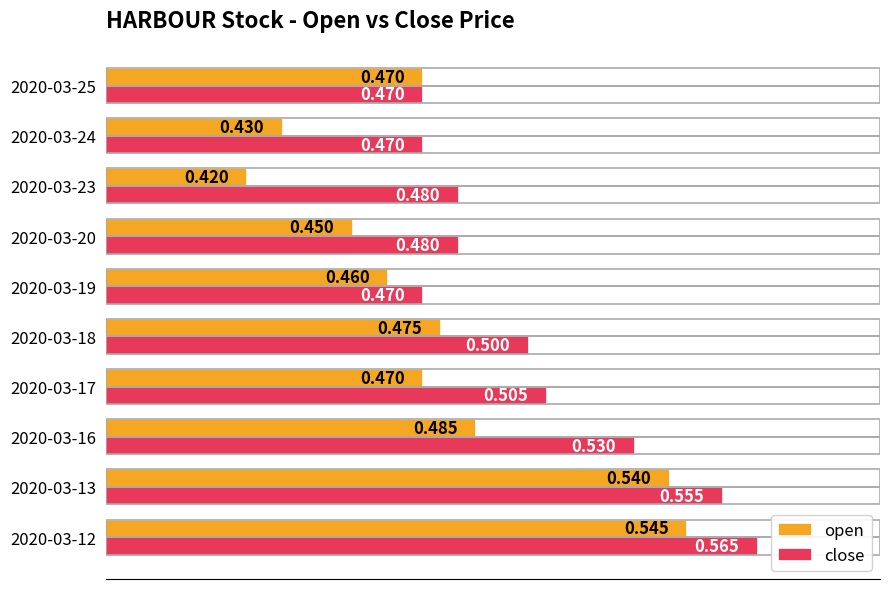

Rank the series by their maximum value, from lowest to highest.

open, close